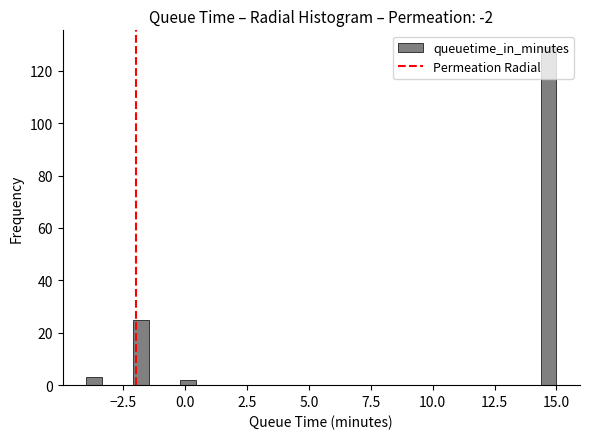

Read against the x-axis, roughly where is the centre of the tallest bar?

14.5